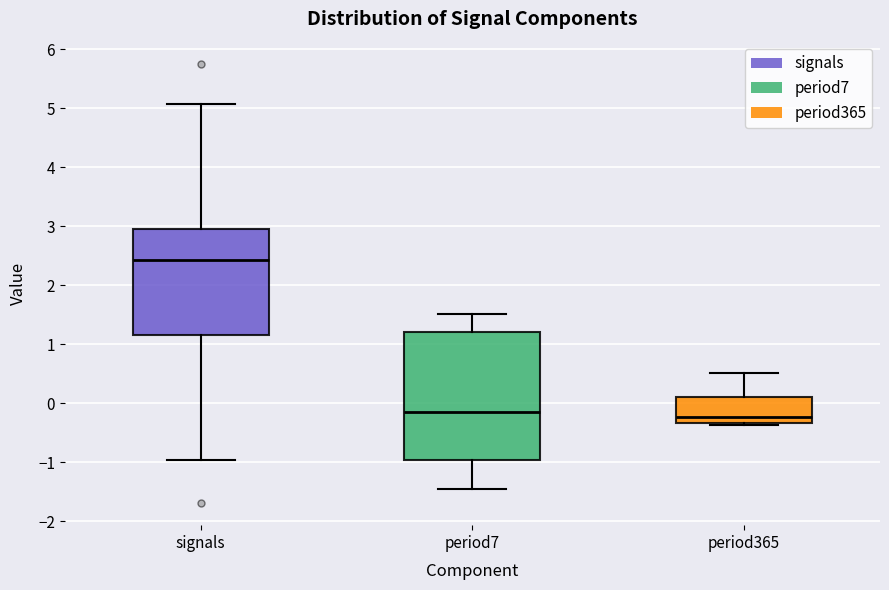

Comparing the boxes themselves (not the whiskers), which one is the tallest?

period7